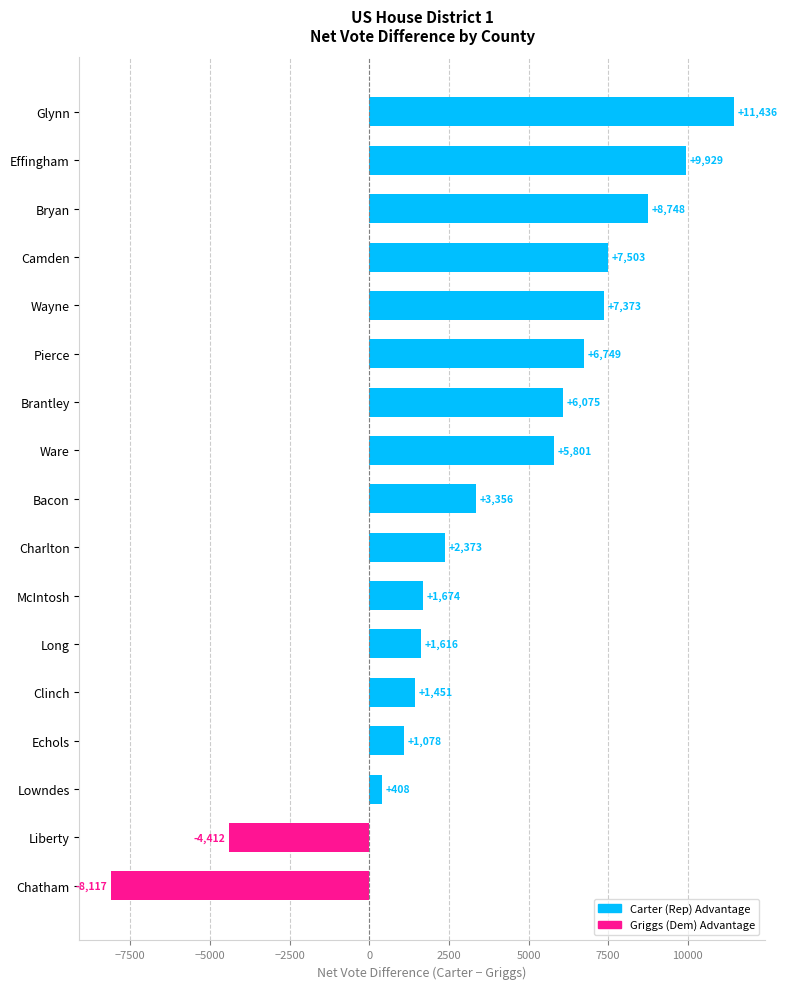

What is the sum of all values?

63041